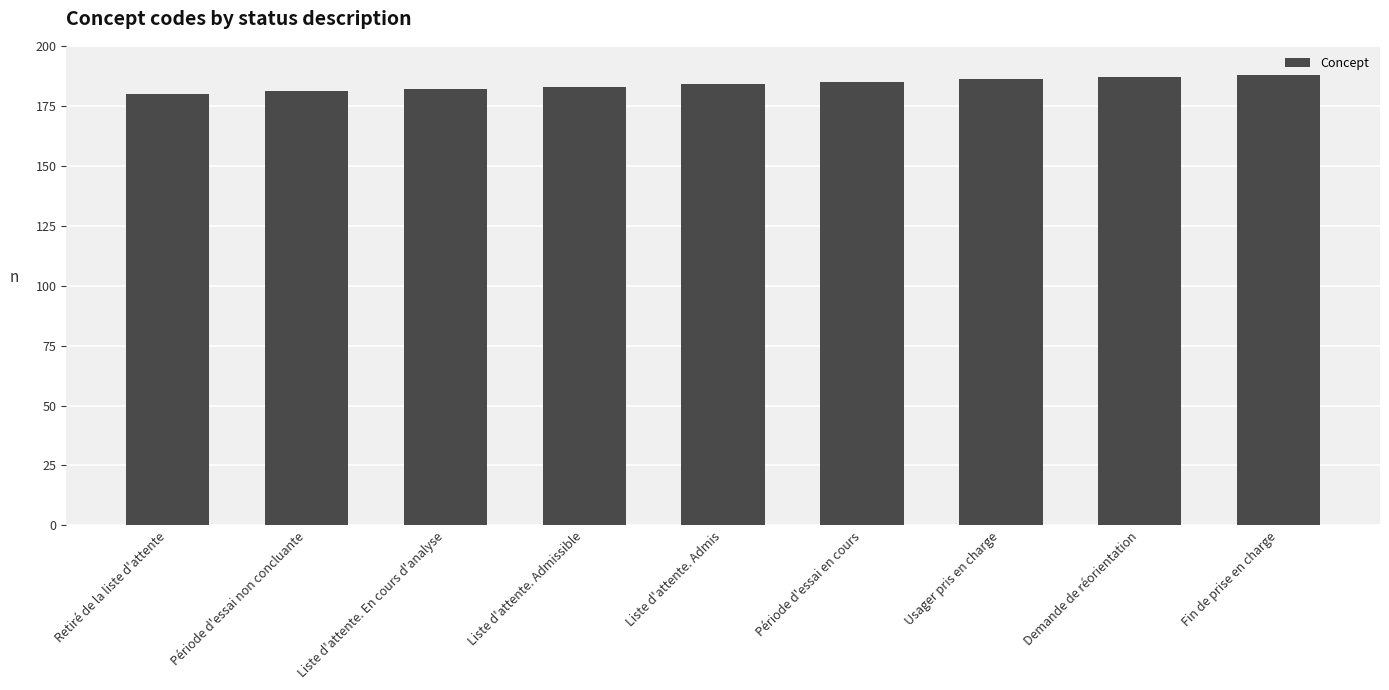

How many data points does each series have?

9